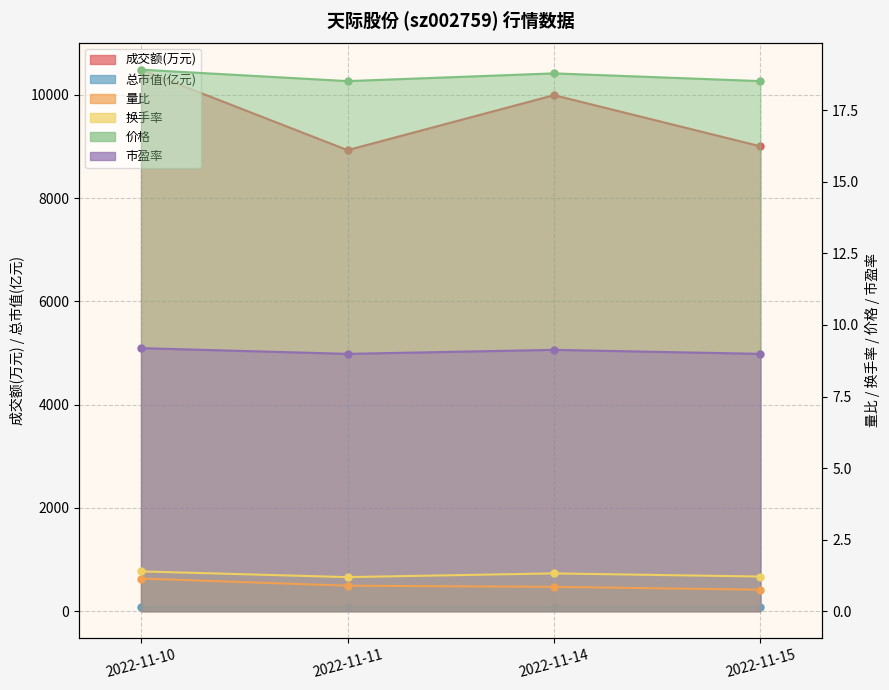

Does the chart display data point markers on the line(s)?

Yes